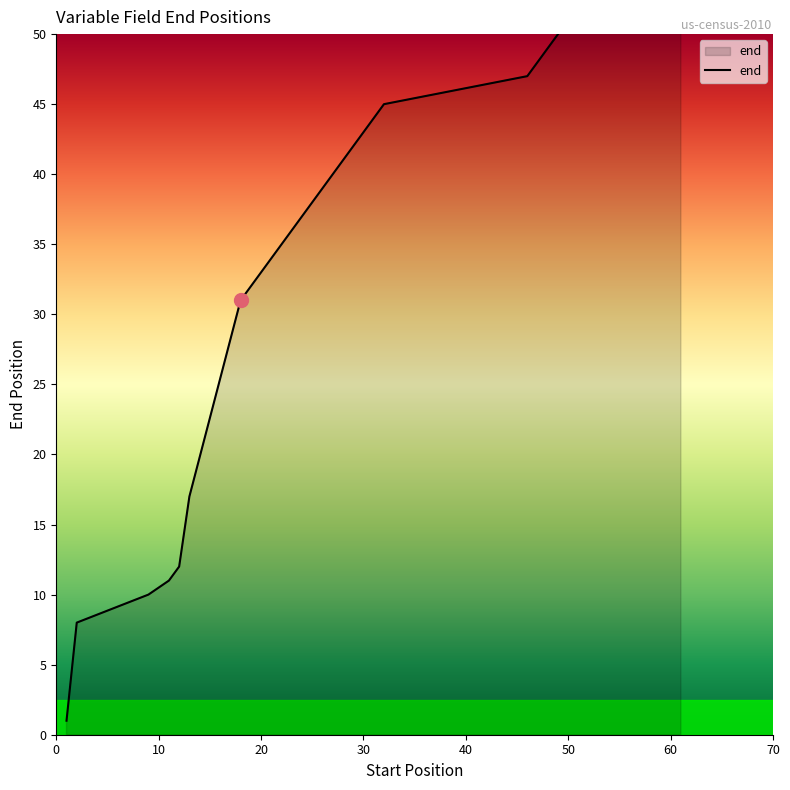

Reading left to right, list all the values displayed in this chart.

1	8	10	11	12	17	31	45	47	49	51	52	53	54	55	56	57	58	60	62